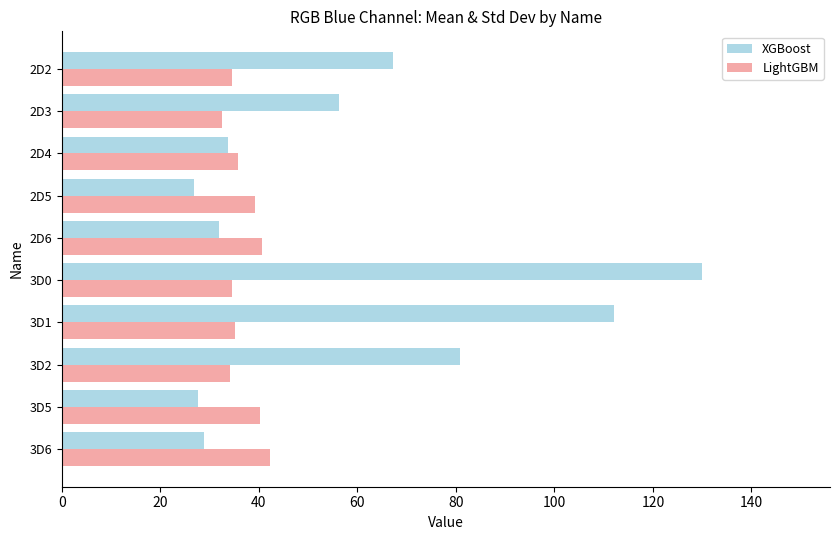

Which series has the widest spread of values?

XGBoost